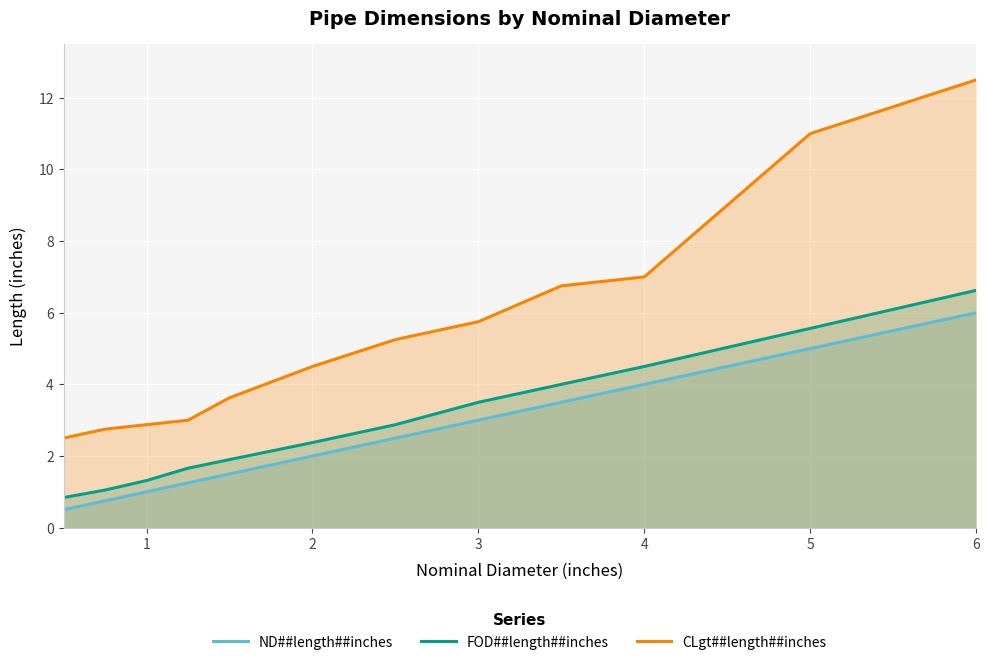

What are all the series names shown in the legend?

ND##length##inches, FOD##length##inches, CLgt##length##inches